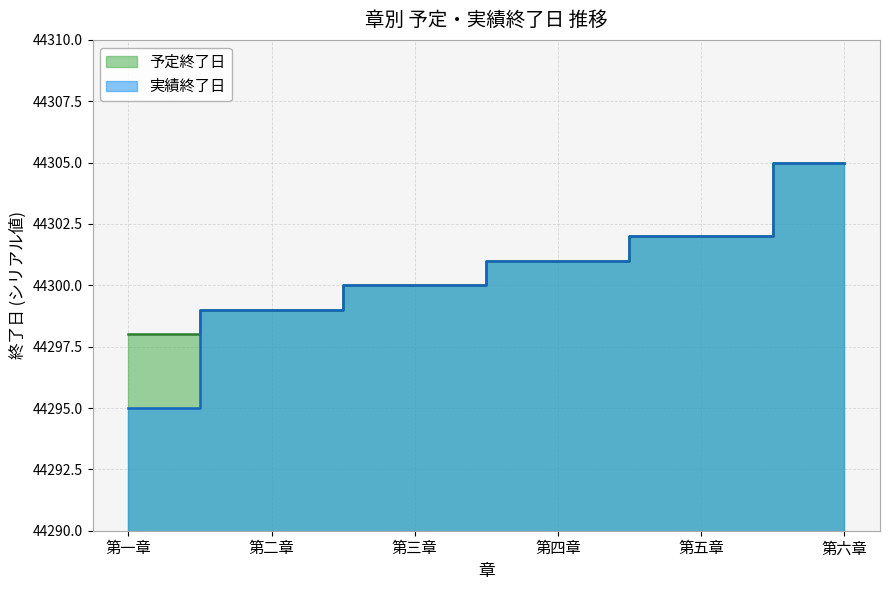

What is the label of the 5th point from the right?

第二章